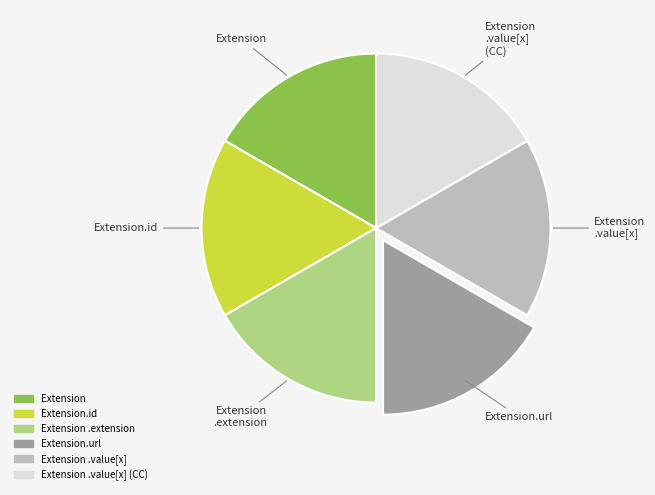

Is the sum of Extension and Extension.url greater than half?

No